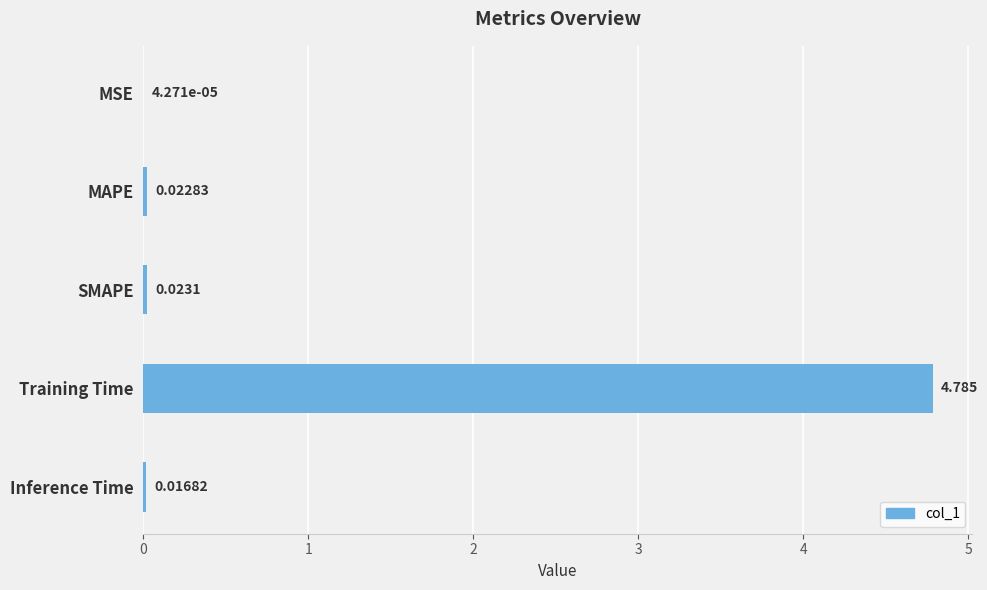

Where is the data nearest to the value 2?

SMAPE